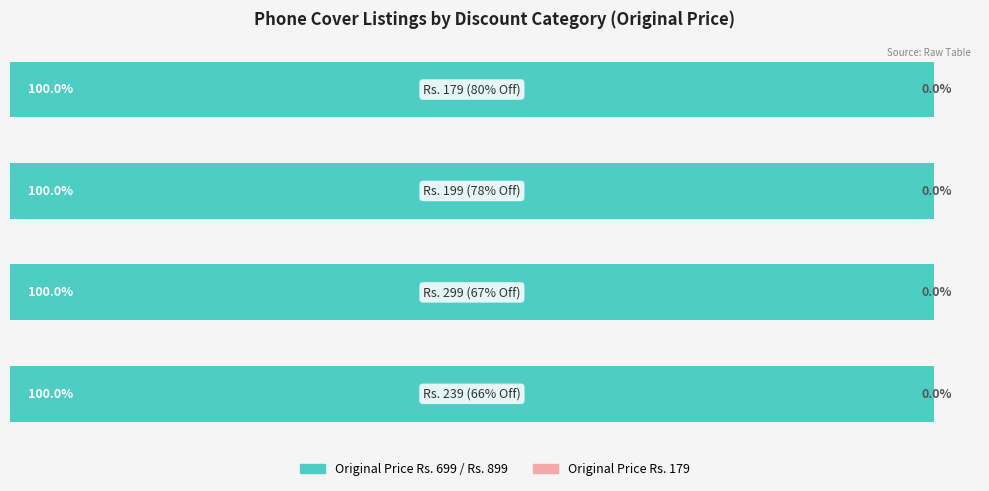

How many categories are shown in the chart?

4